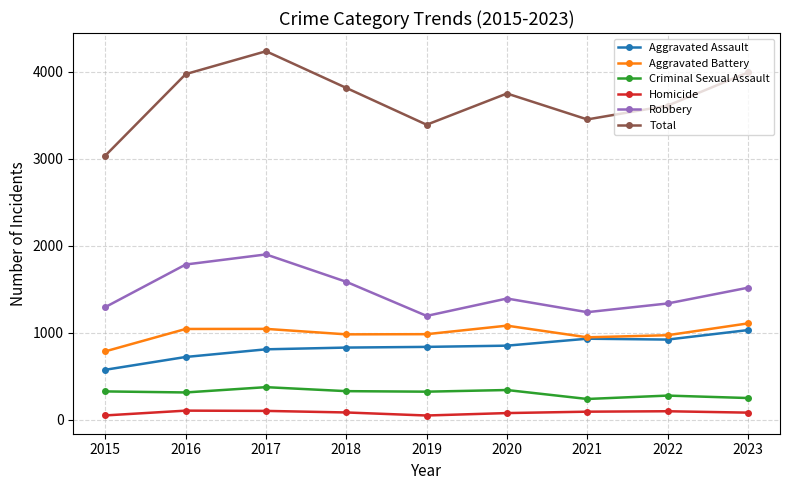

At which category does the chart reach its peak across all series?

2017